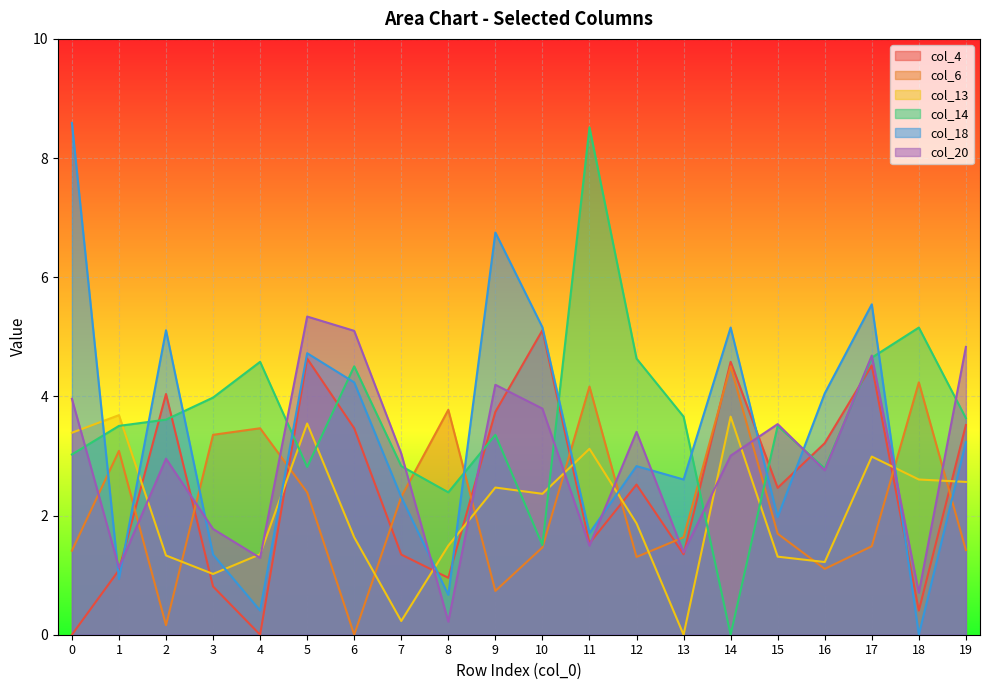

Read the col_14 value at 7.

2.8